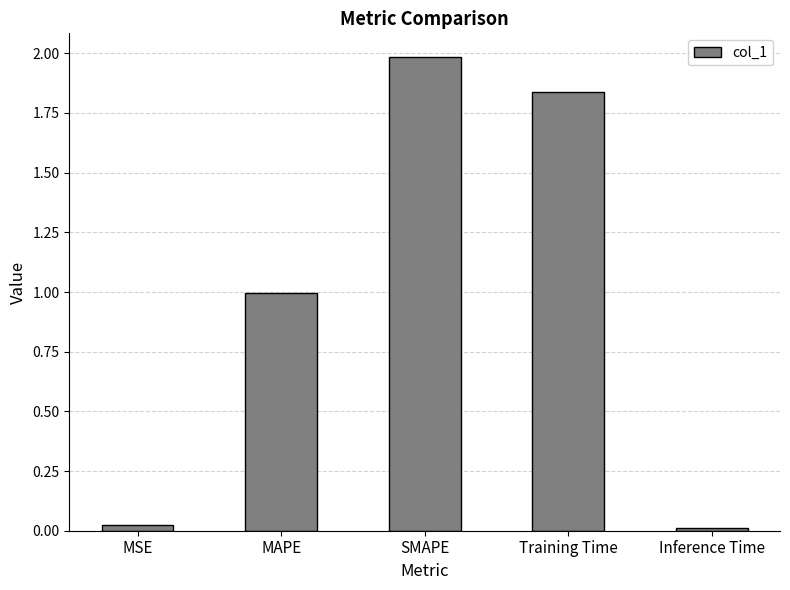

What is the greatest value displayed?

2.0